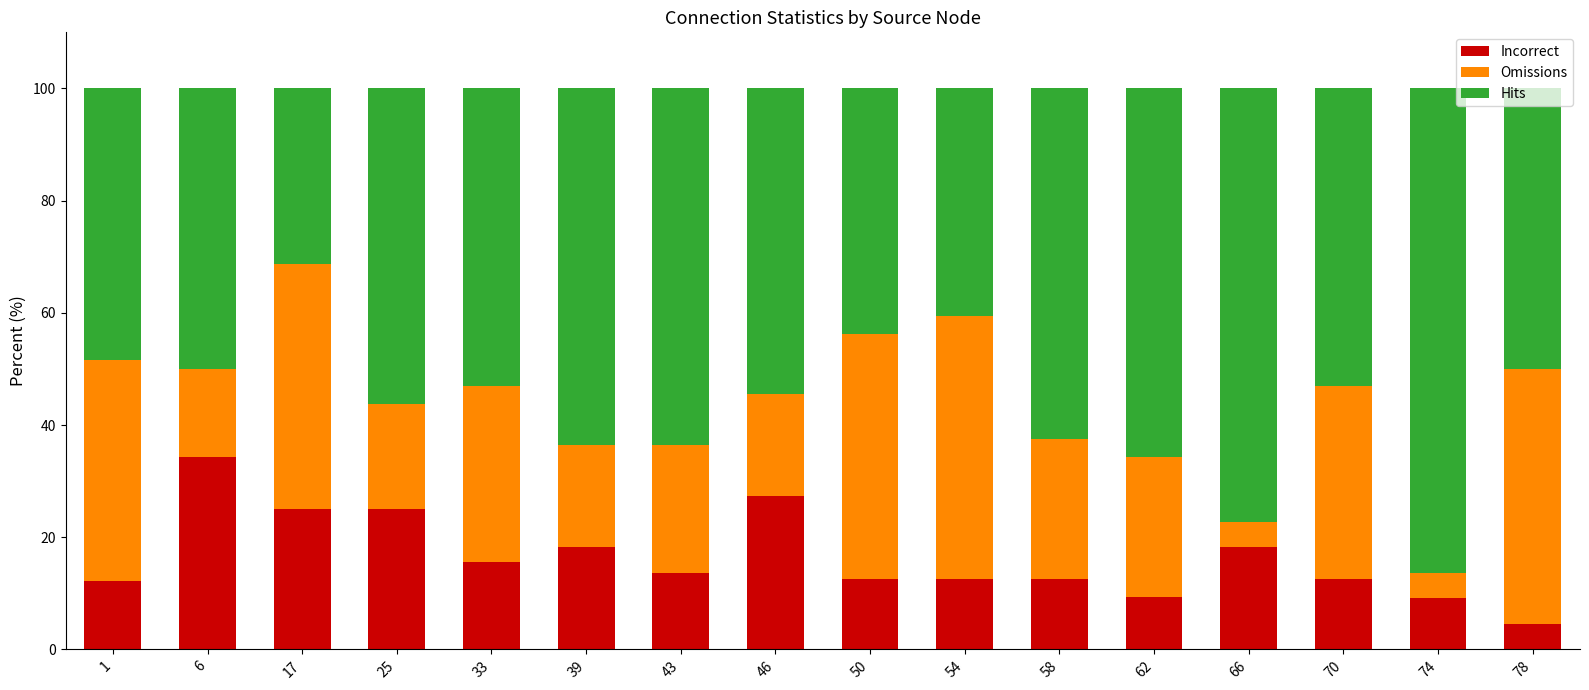

The Incorrect series shows 25.0 at 17. True or false?

True